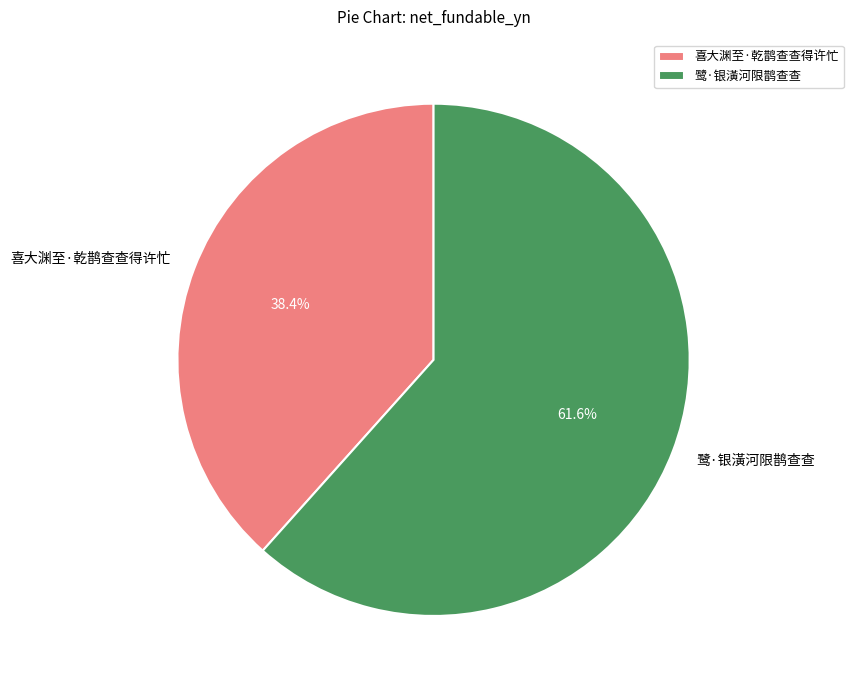

To the nearest percent, what is the combined percentage of 喜大渊至·乾鹊查查得许忙 and 鹭·银潢河限鹊查查?

100%